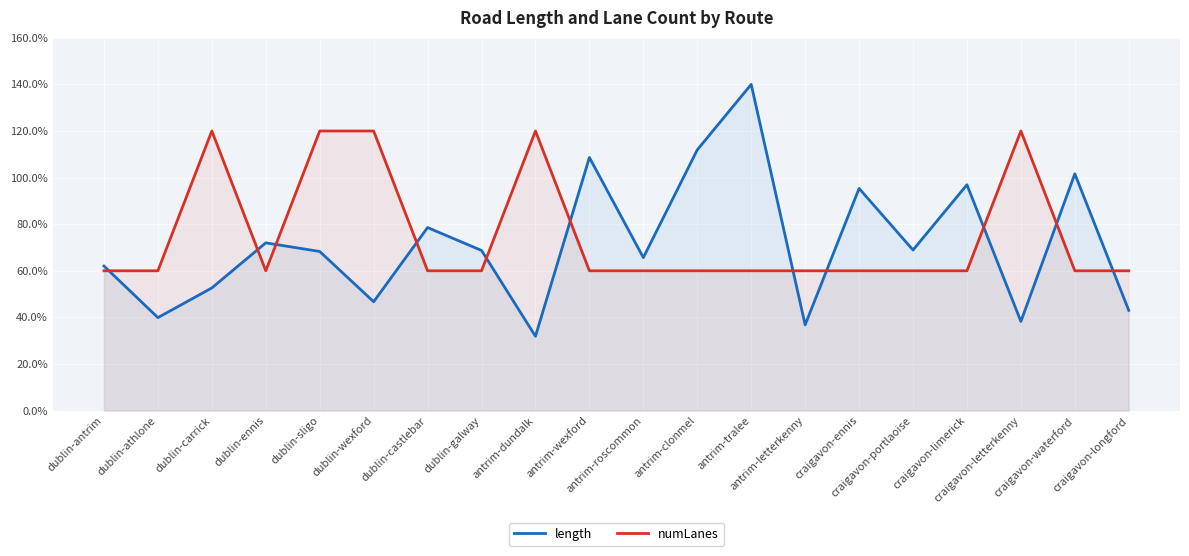

Reading left to right, transcribe all the data shown in this chart.

length: 62.0	39.9	52.6	72.0	68.3	46.7	78.6	68.7	31.9	108.6	65.7	111.9	140.0	36.8	95.3	68.9	96.9	38.3	101.6	43.0
numLanes: 60.0	60.0	120.0	60.0	120.0	120.0	60.0	60.0	120.0	60.0	60.0	60.0	60.0	60.0	60.0	60.0	60.0	120.0	60.0	60.0